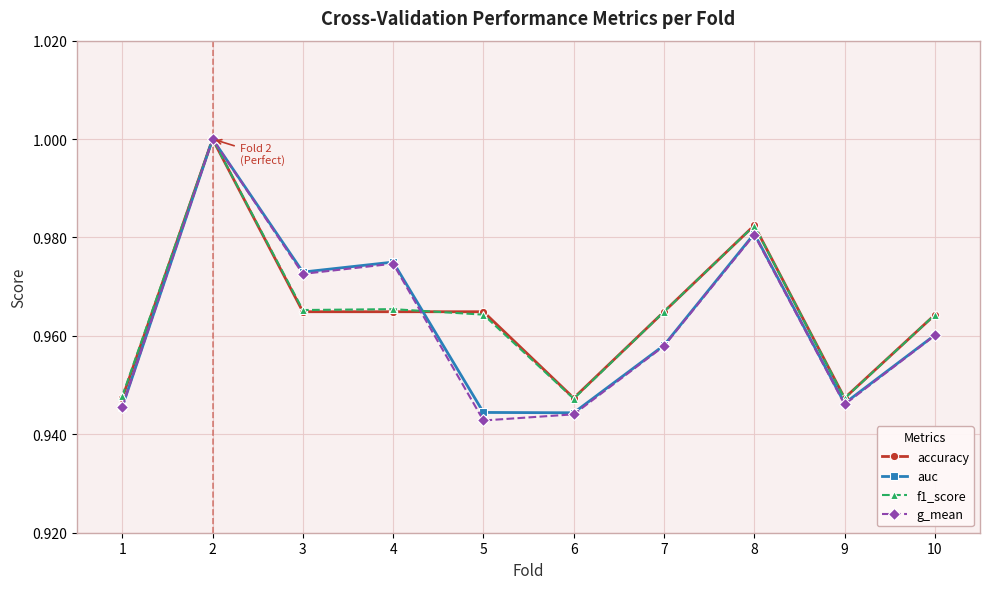

Which series has the largest range (max minus min)?

g_mean